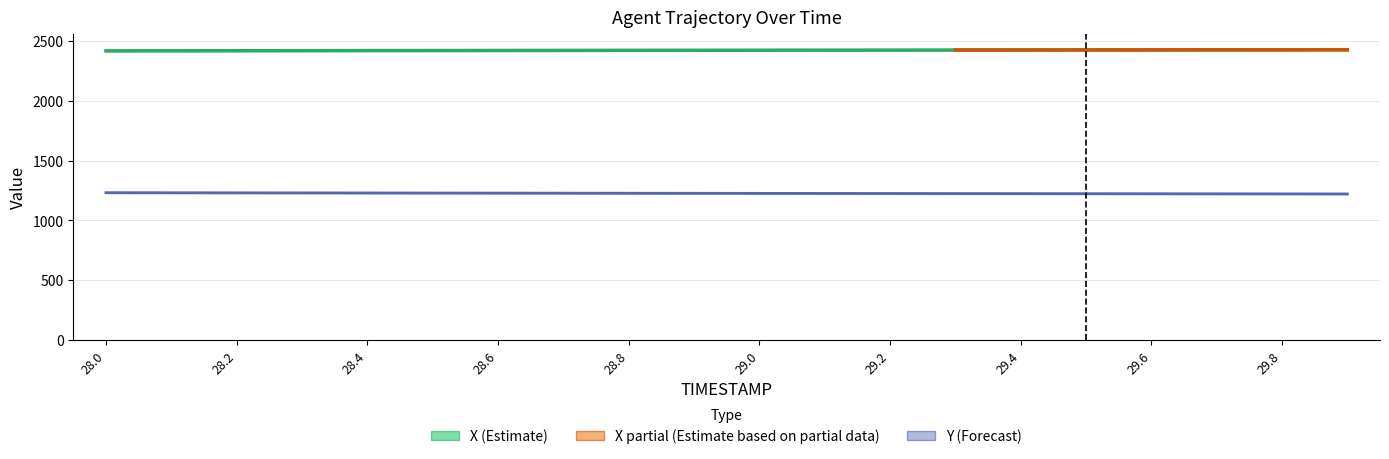

Is the value of Y at 28.5 greater than the value of X at 29.2?

No